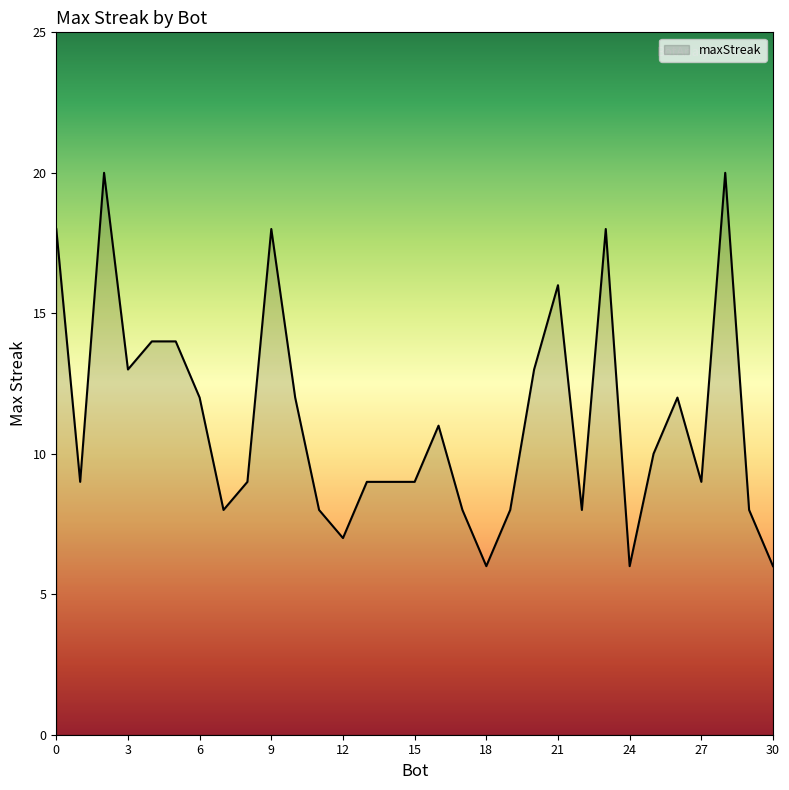

What is the difference between the maximum and minimum values?

14